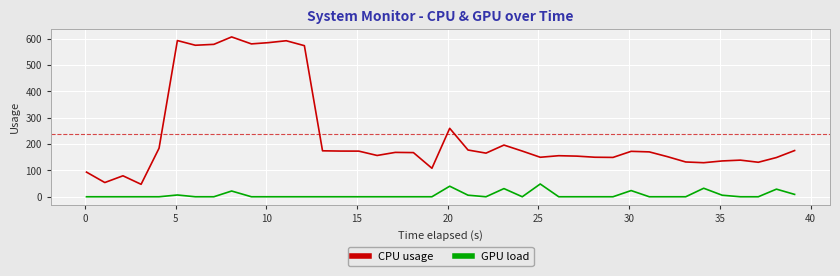

Rank the series by their maximum value, from highest to lowest.

CPU usage, GPU load